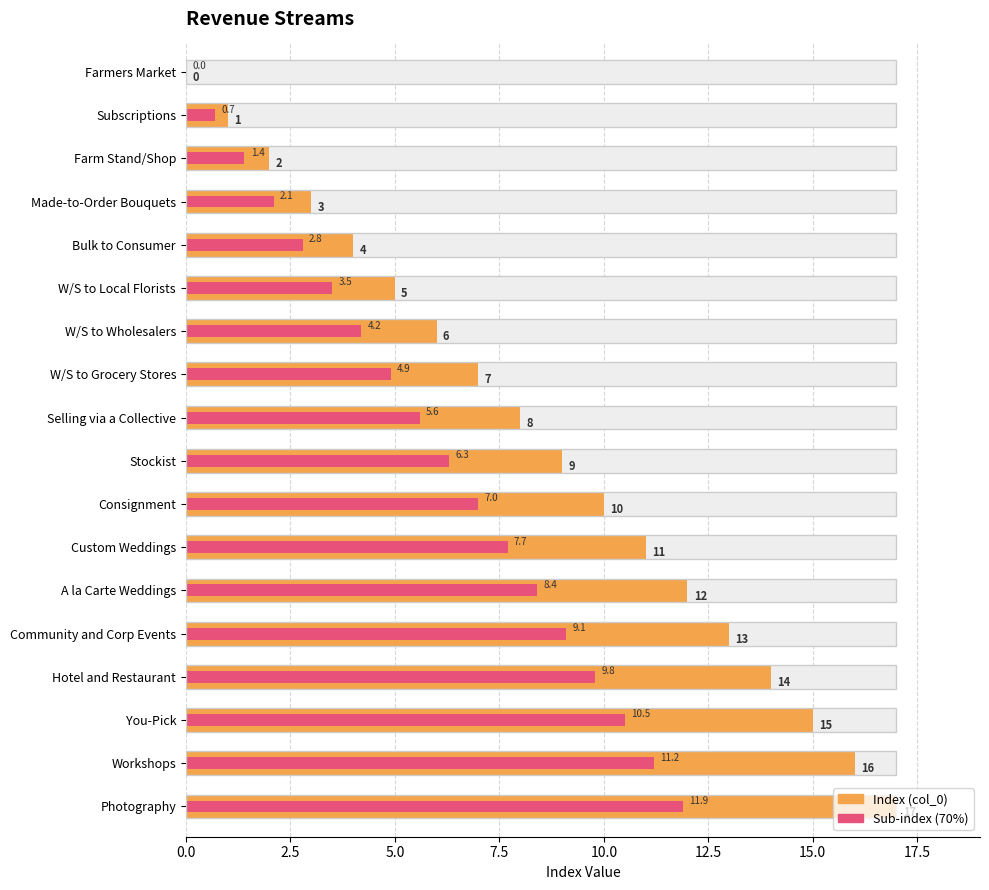

What is the sum of all Index (col_0) values?

153.0